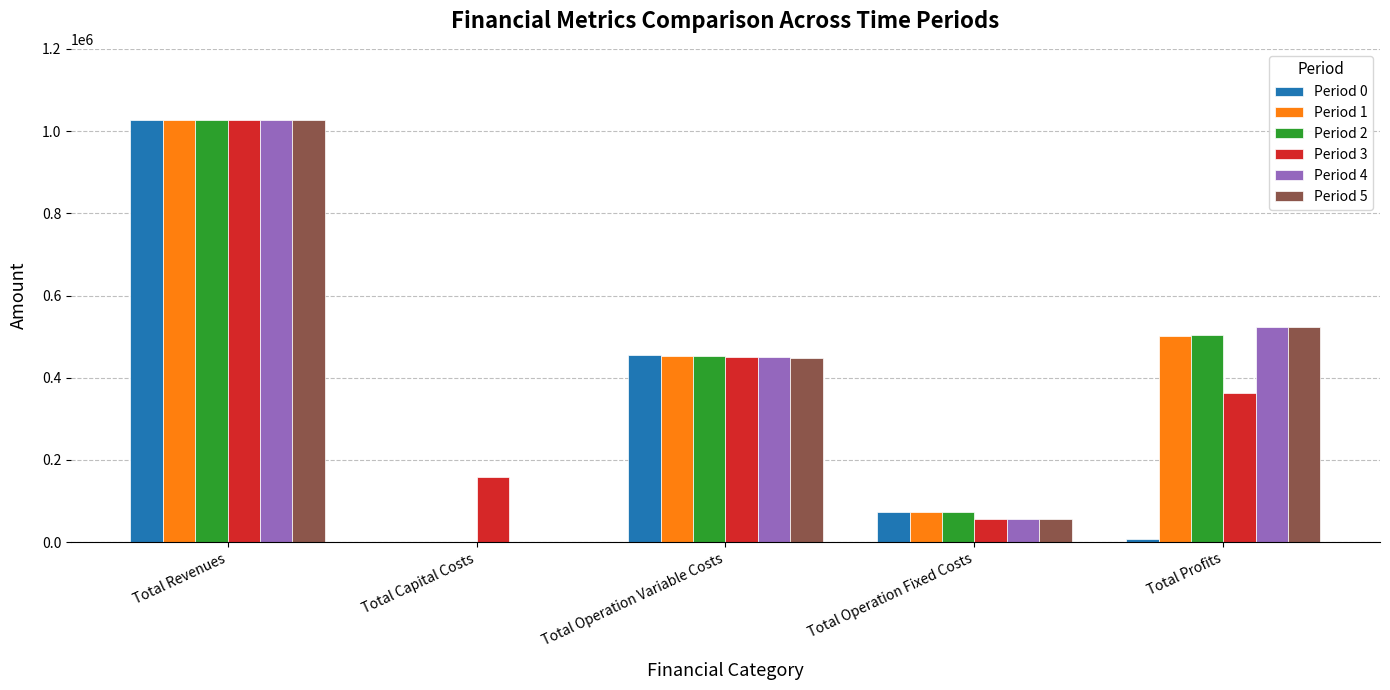

What is the total value across all series at Total Operation Variable Costs?

2707732.0